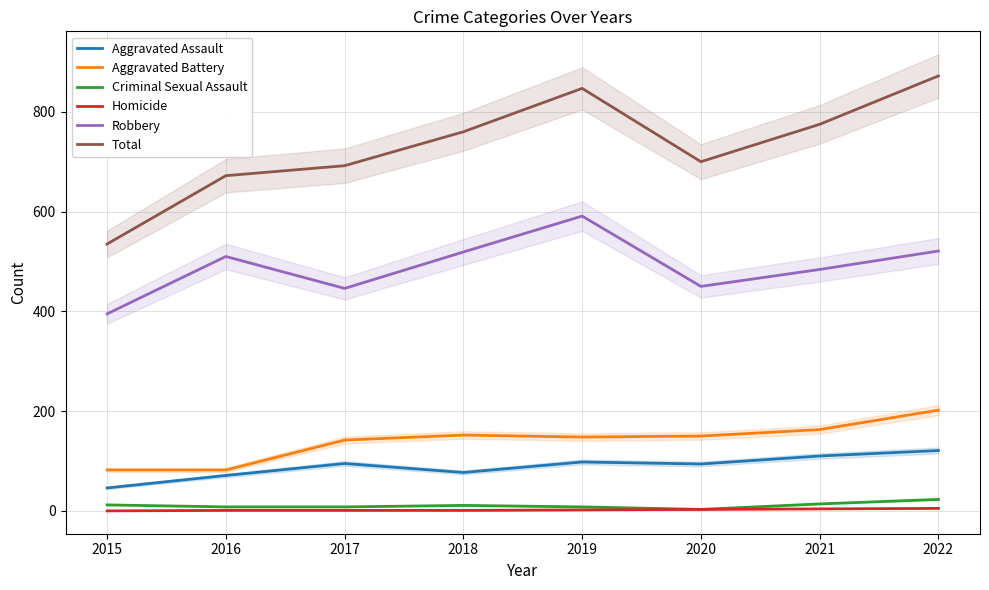

What is the maximum value shown in the chart?

872